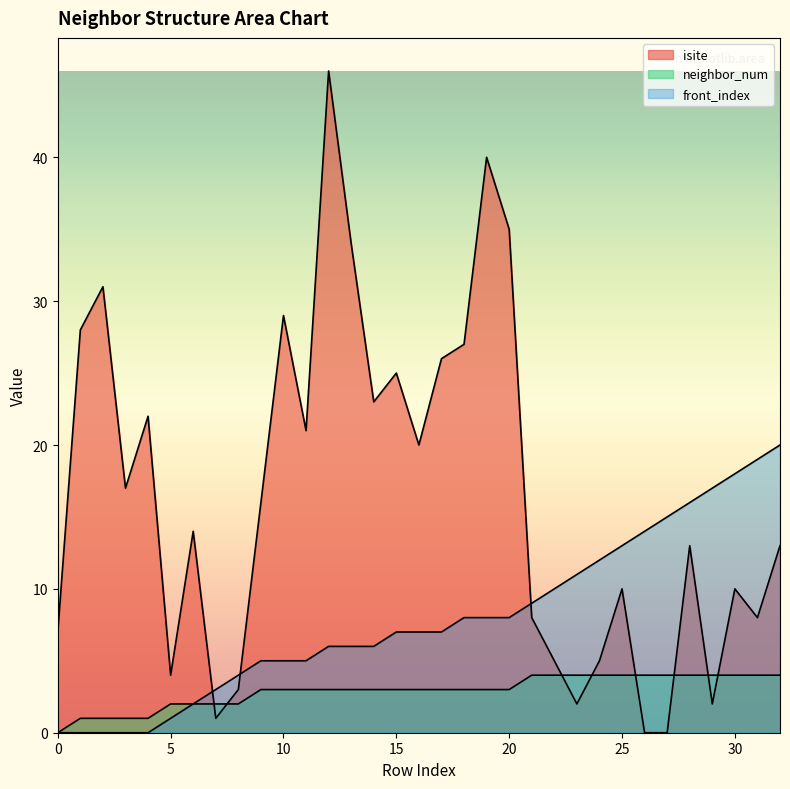

What is the difference between the second highest and minimum values in the neighbor_num series?

4